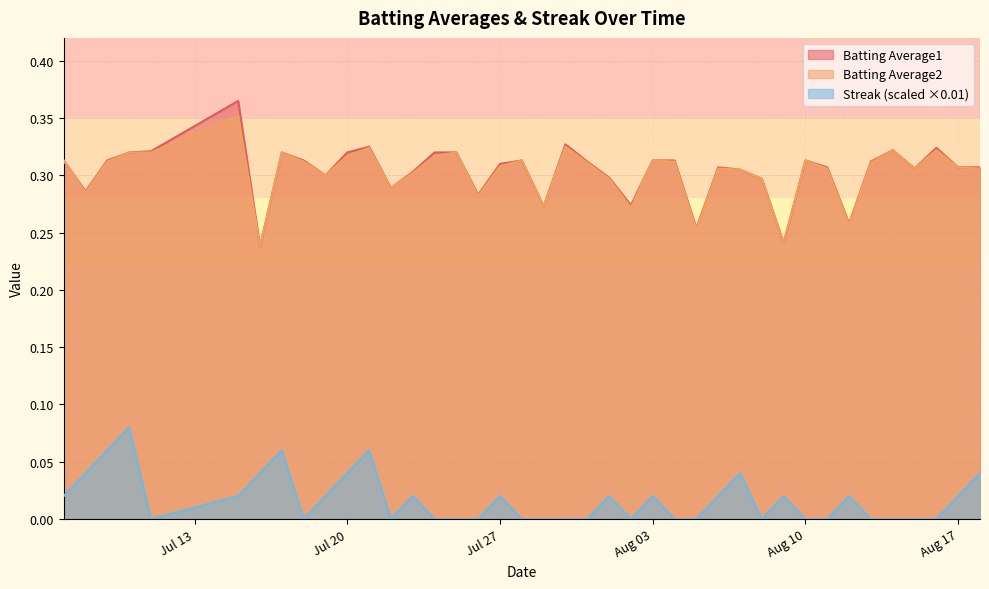

Between 2010-07-28 and 2010-08-09, which series saw the biggest shift?

Batting Average1